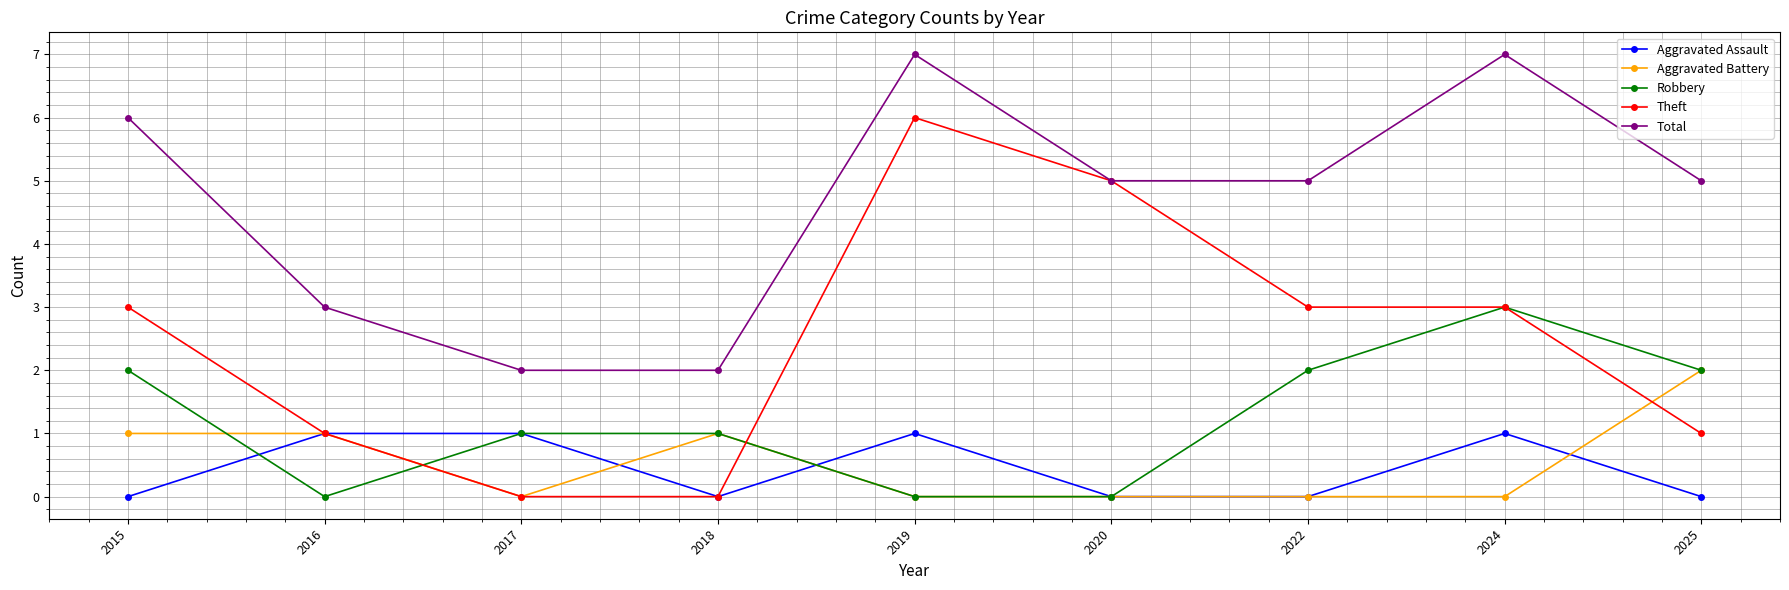

True or false: Aggravated Assault has more than 0 points higher than both neighbors.

True